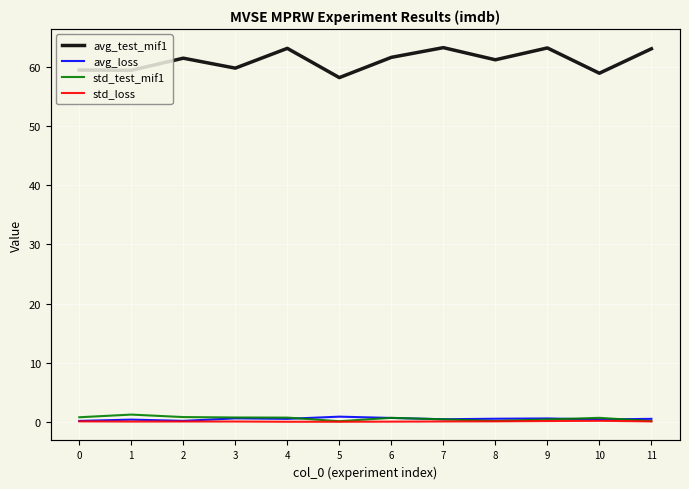

Which series has the largest total across all categories?

avg_test_mif1